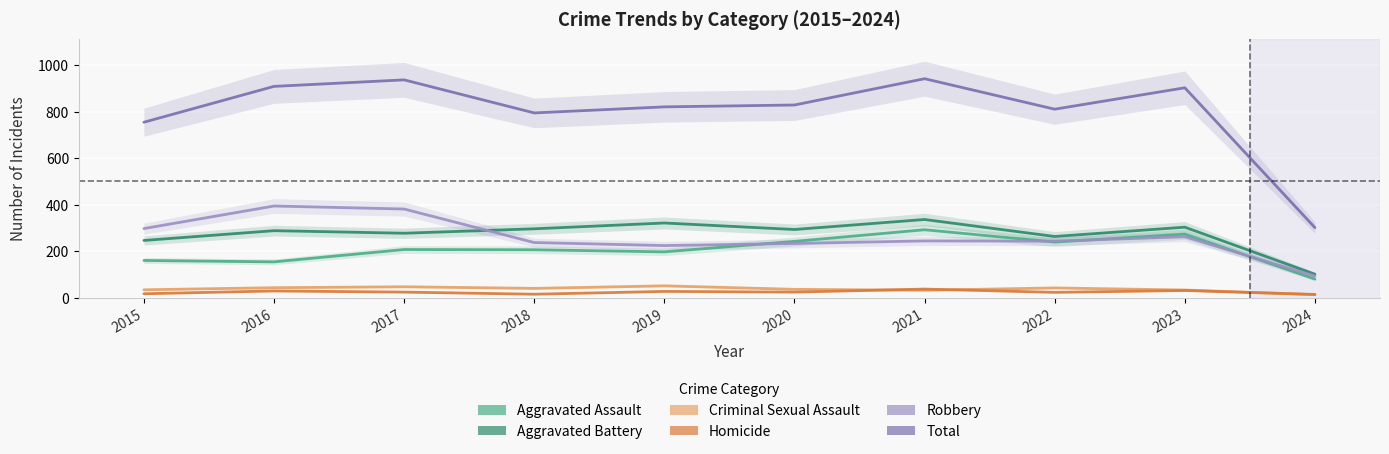

Is it true that Aggravated Battery equals 303 at 2023?

True